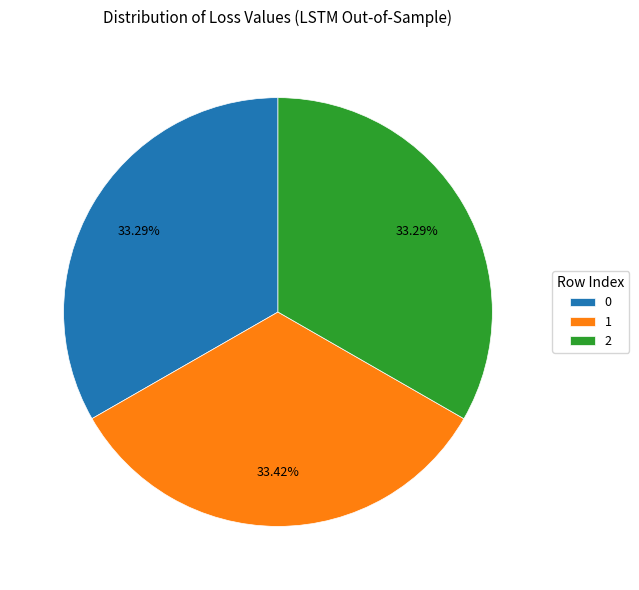

Does 2 account for over 50% of the chart?

No